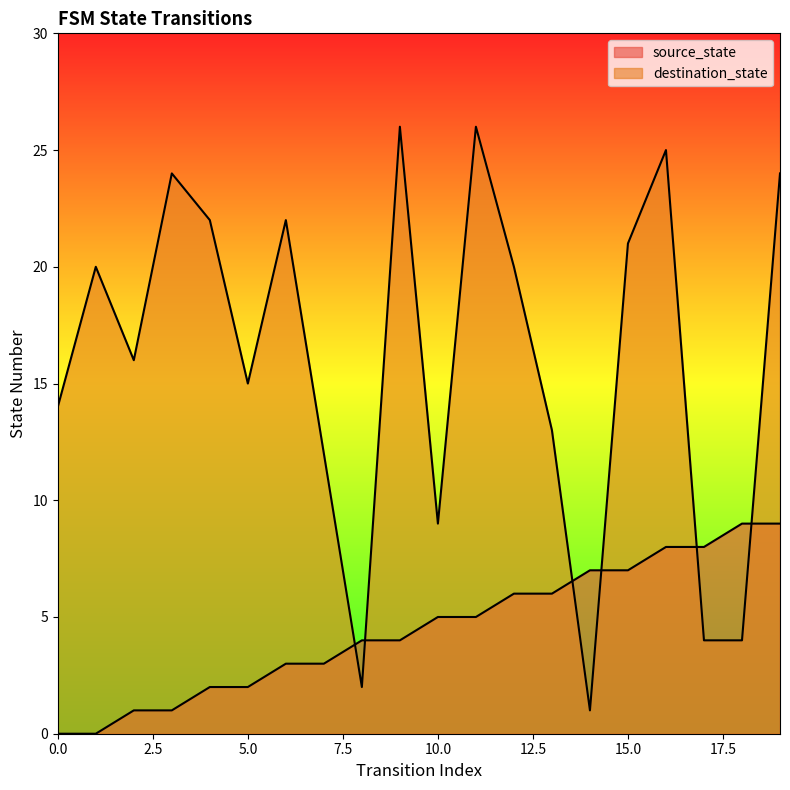

At how many categories does at least one series exceed 3?

20